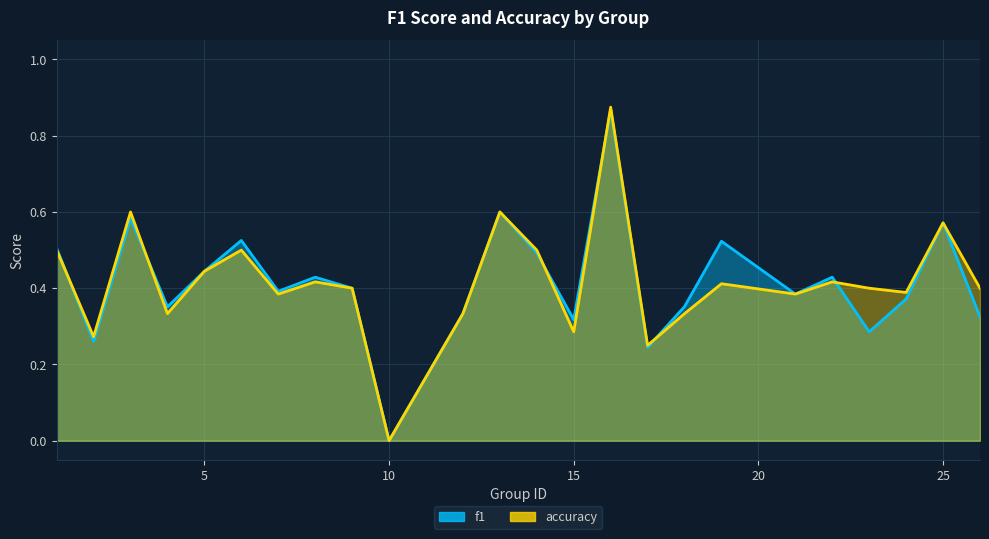

Rank the series at 1 from highest to lowest value.

f1, accuracy